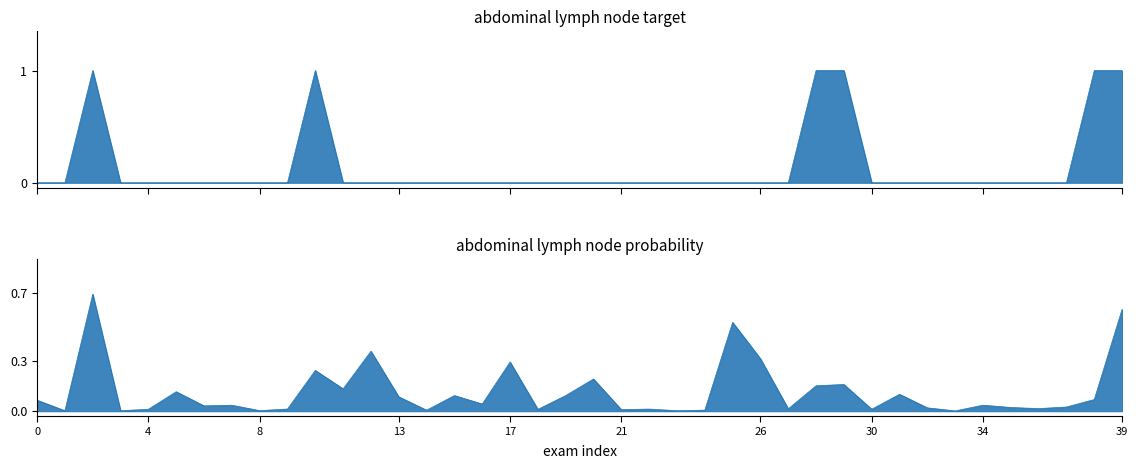

List the series in order of their peak value, highest first.

target, prob